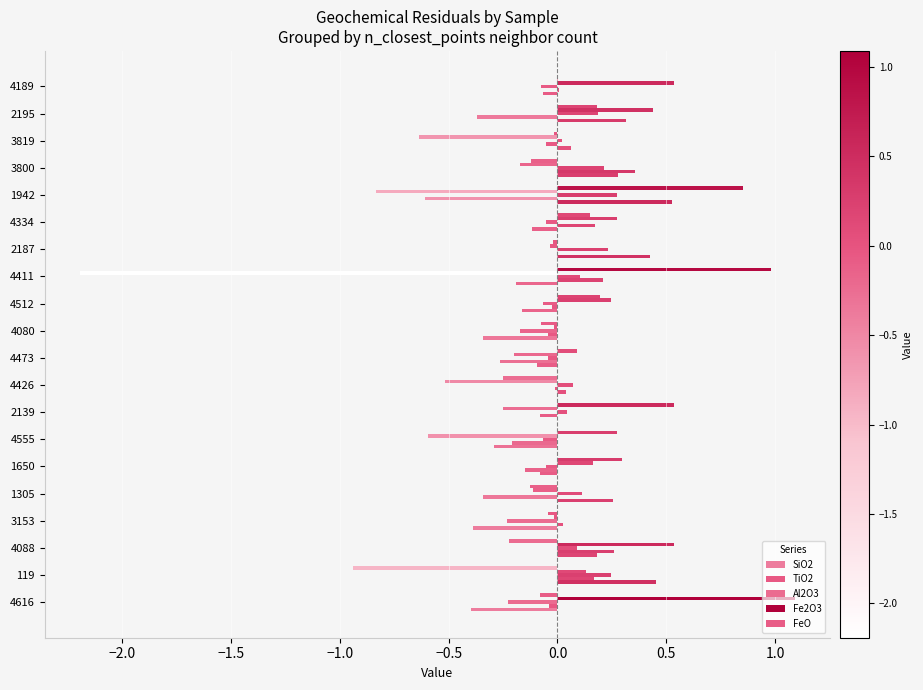

How many series are shown in this chart?

5